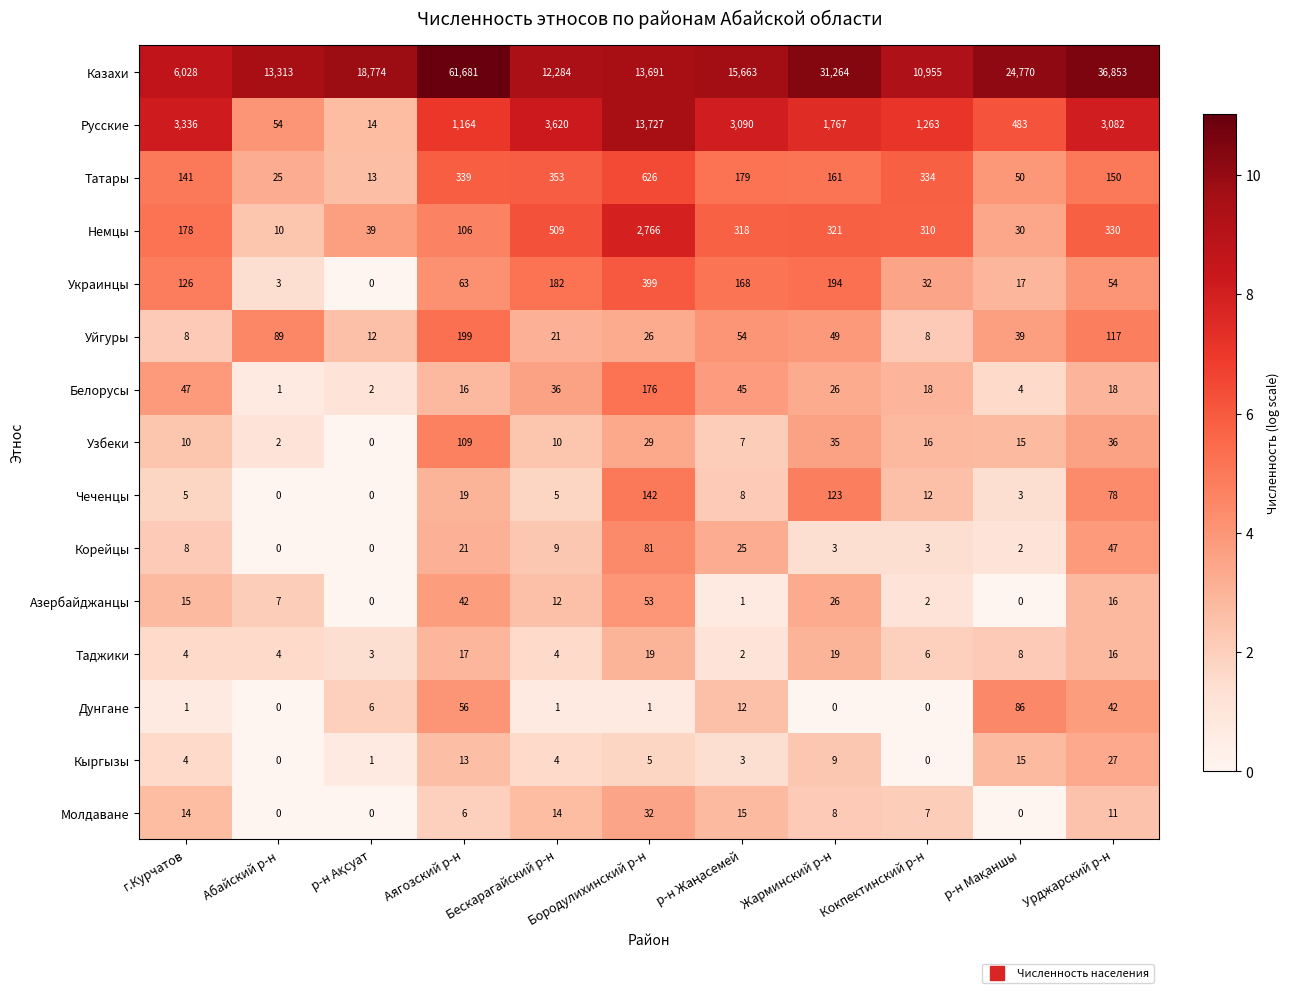

At which category is the sum across all series the highest?

Аягозский р-н